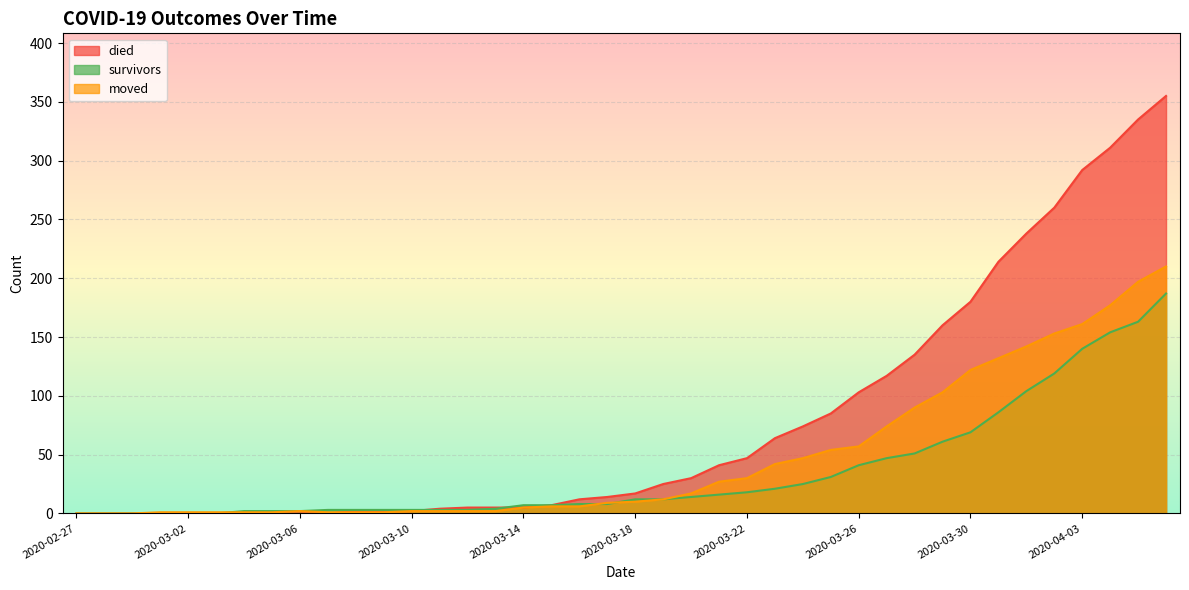

How many interior local peaks does the moved series have?

1